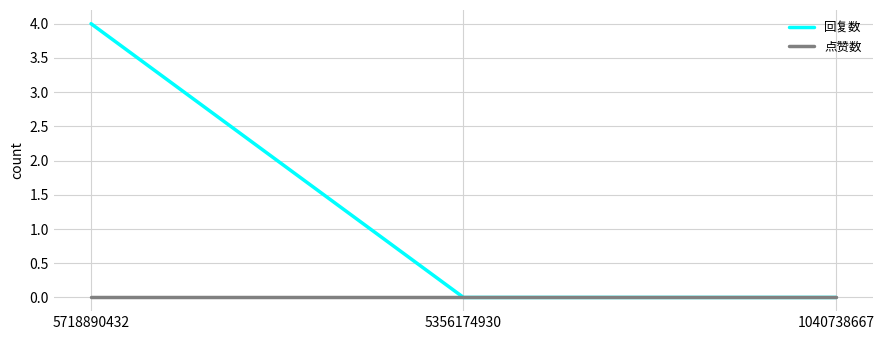

What is the difference between the maximum and second lowest values in the 回复数 series?

4